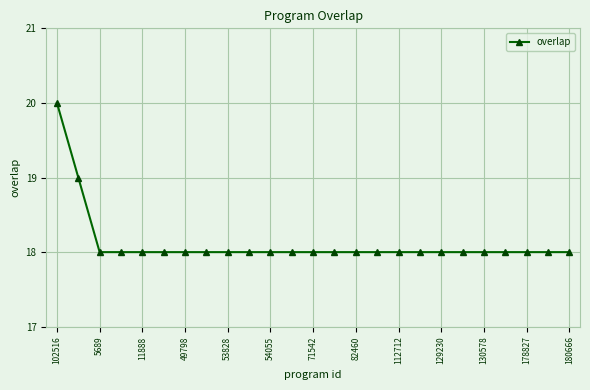

What is the sum of all values?

453